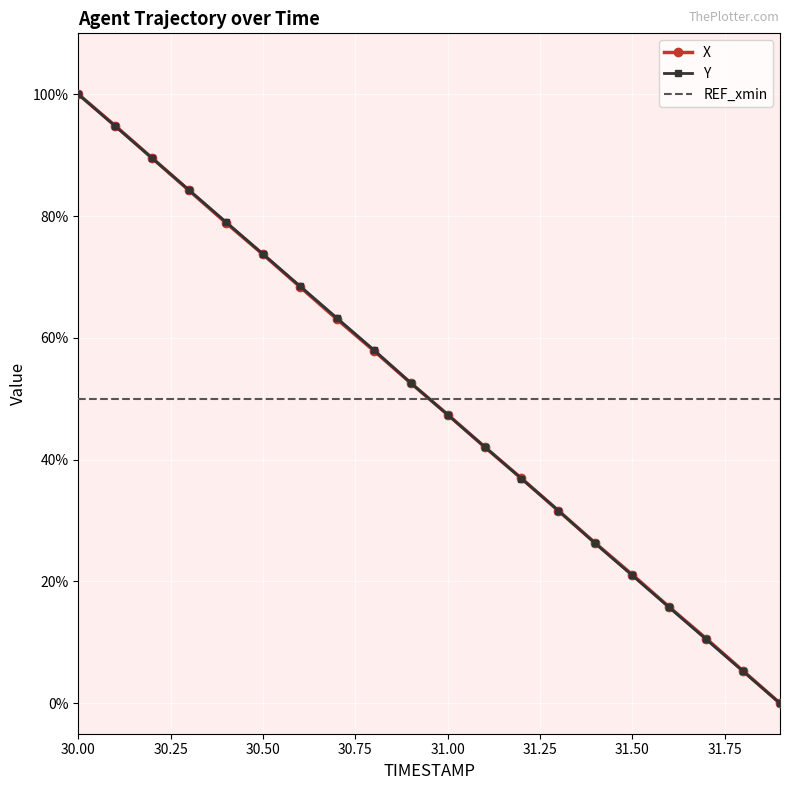

True or false: REF_xmin and X intersect in this chart.

True